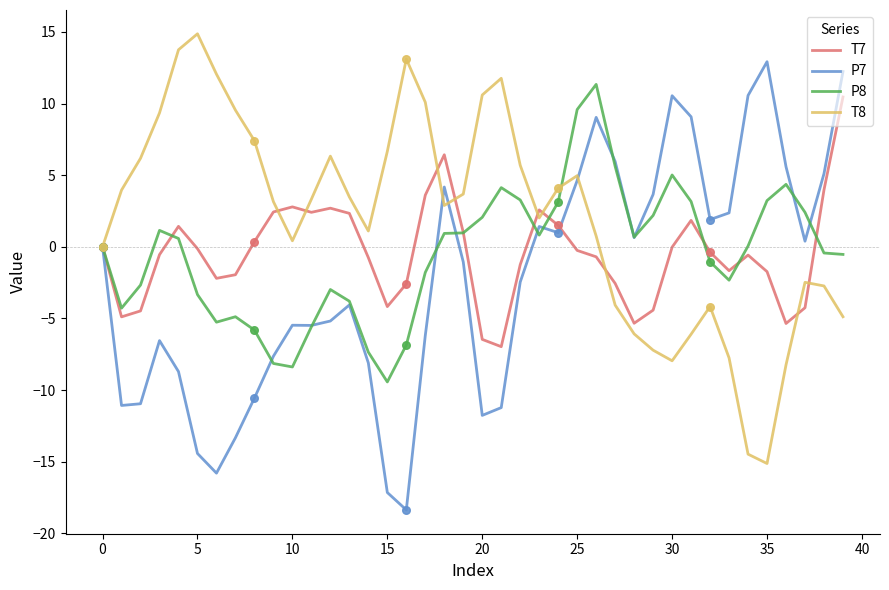

Which series has the largest total across all categories?

T8